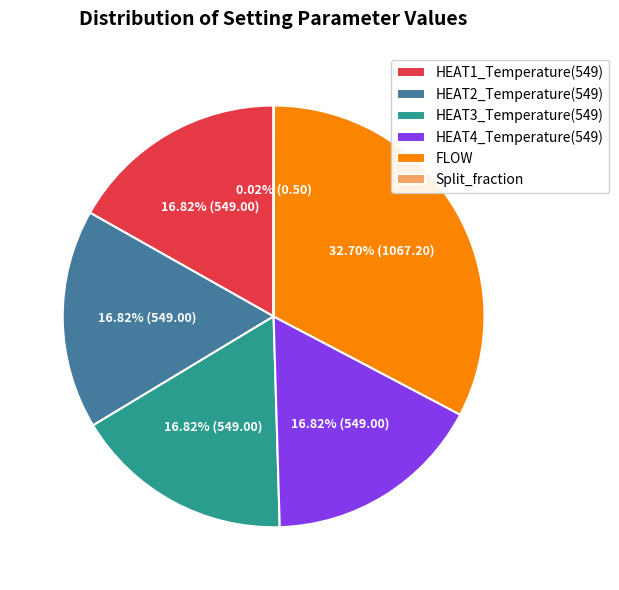

Which slice is the largest?

FLOW